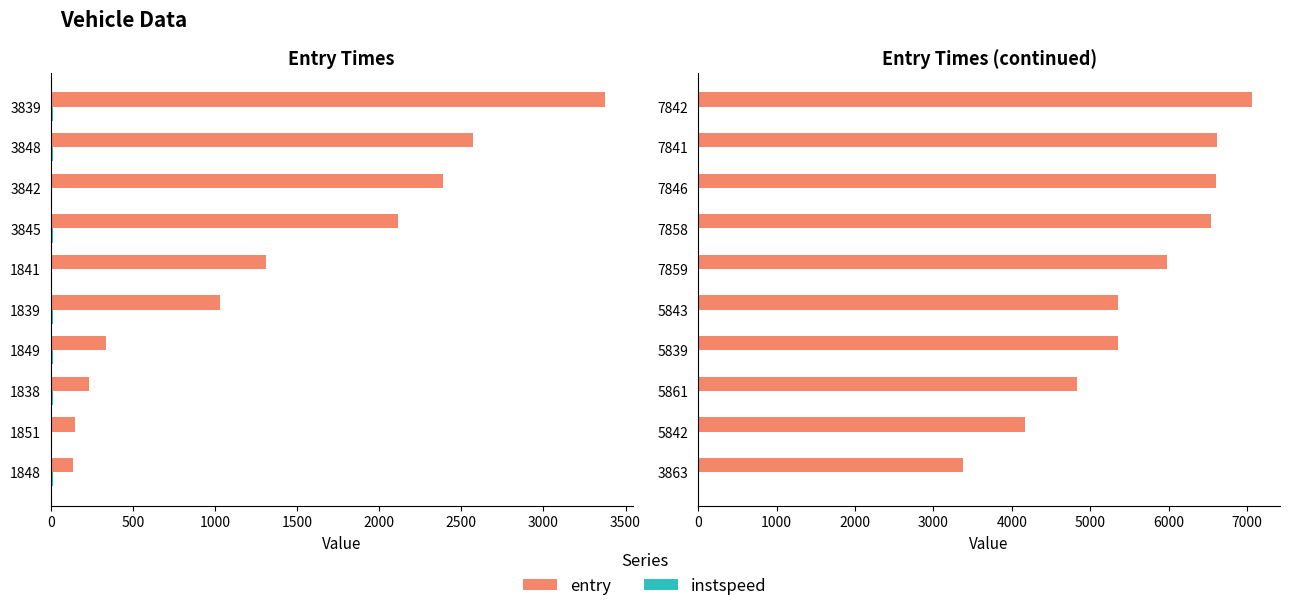

Rank the series by their average value, from highest to lowest.

entry, instspeed